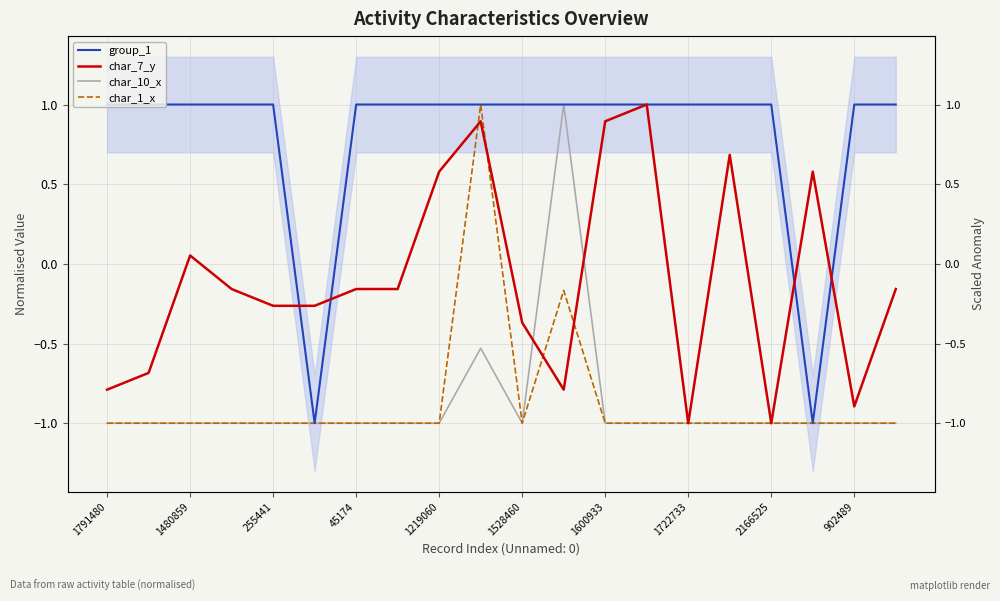

Reading left to right, list all the values displayed in this chart.

group_1: 1.0	1.0	1.0	1.0	1.0	-1.0	1.0	1.0	1.0	1.0	1.0	1.0	1.0	1.0	1.0	1.0	1.0	-1.0	1.0	1.0
char_7_y: -0.8	-0.7	0.1	-0.2	-0.3	-0.3	-0.2	-0.2	0.6	0.9	-0.4	-0.8	0.9	1.0	-1.0	0.7	-1.0	0.6	-0.9	-0.2
char_10_x: -1.0	-1.0	-1.0	-1.0	-1.0	-1.0	-1.0	-1.0	-1.0	-0.5	-1.0	1.0	-1.0	-1.0	-1.0	-1.0	-1.0	-1.0	-1.0	-1.0
char_1_x: -1.0	-1.0	-1.0	-1.0	-1.0	-1.0	-1.0	-1.0	-1.0	1.0	-1.0	-0.2	-1.0	-1.0	-1.0	-1.0	-1.0	-1.0	-1.0	-1.0